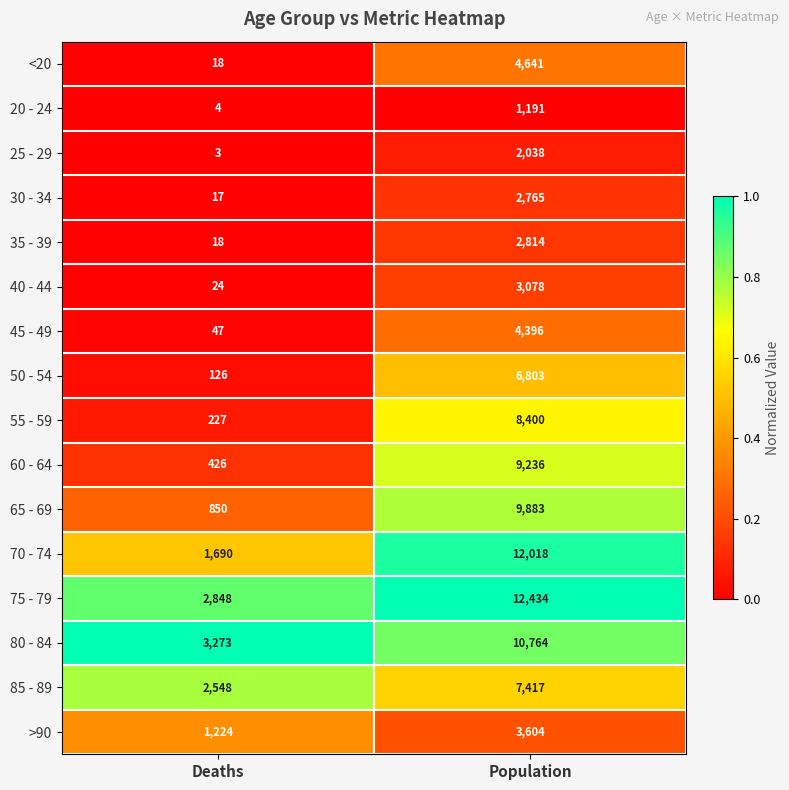

What is the difference between the maximum and minimum values in the 65 - 69 series?

9033